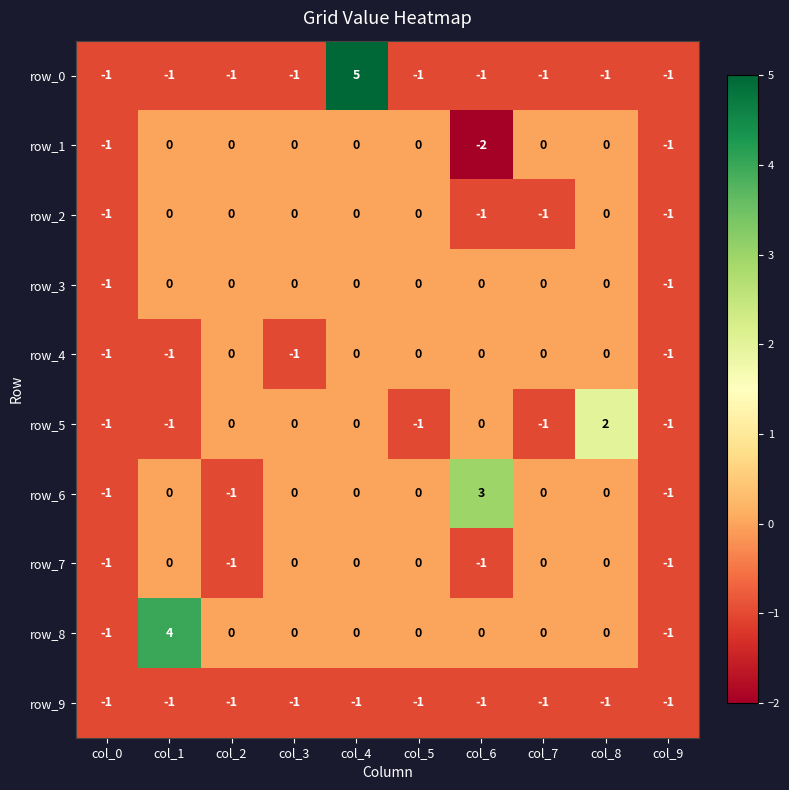

Is it true that row_4 equals 0 at col_4?

True